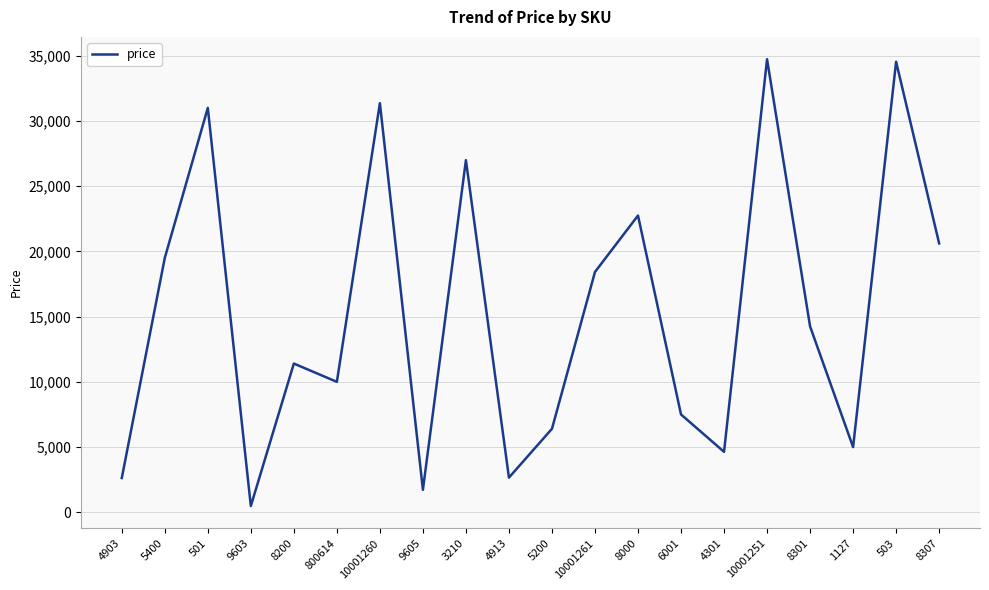

What is the approximate value at 800614?

9998